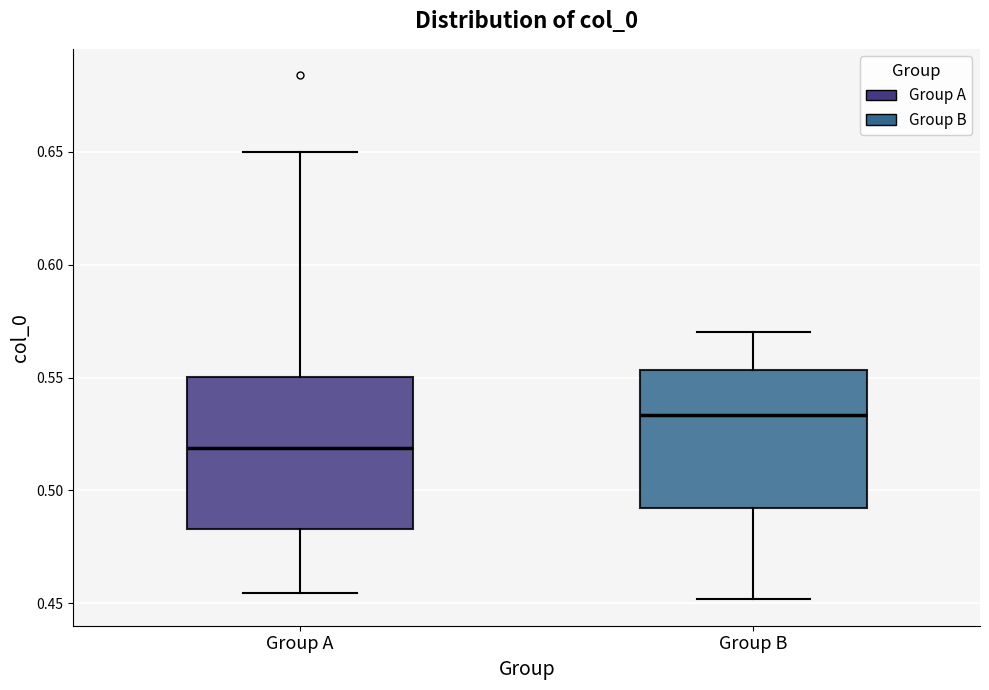

Which box has the highest median line?

Group B